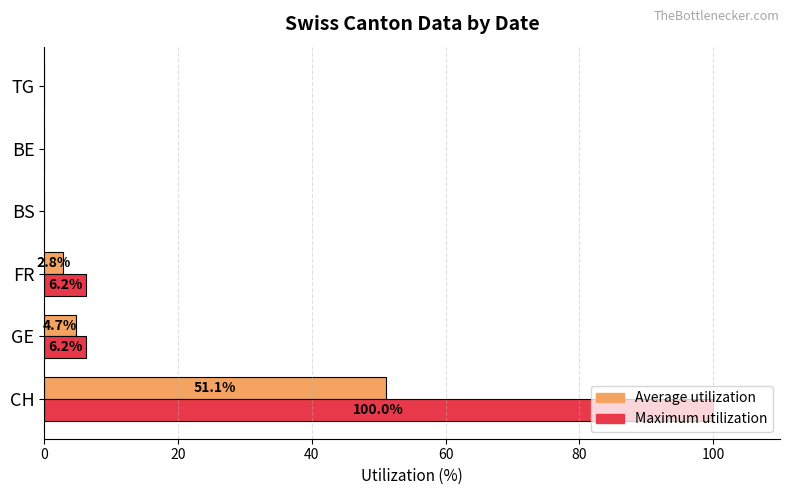

The value of Maximum utilization at FR is 6.2. True or false?

True